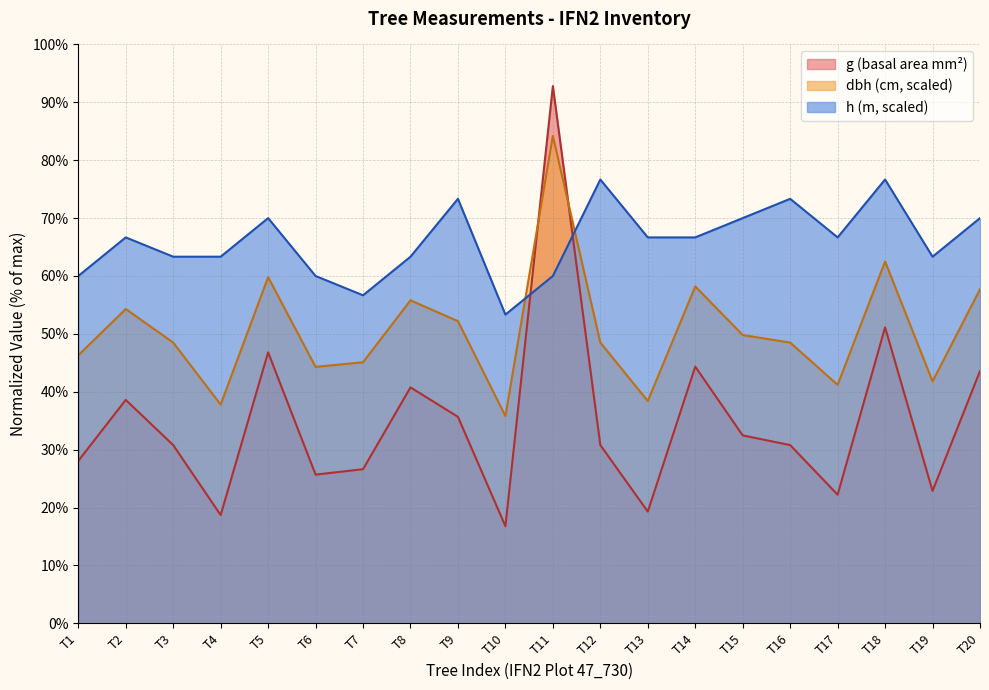

At which category does the chart reach its peak across all series?

T11